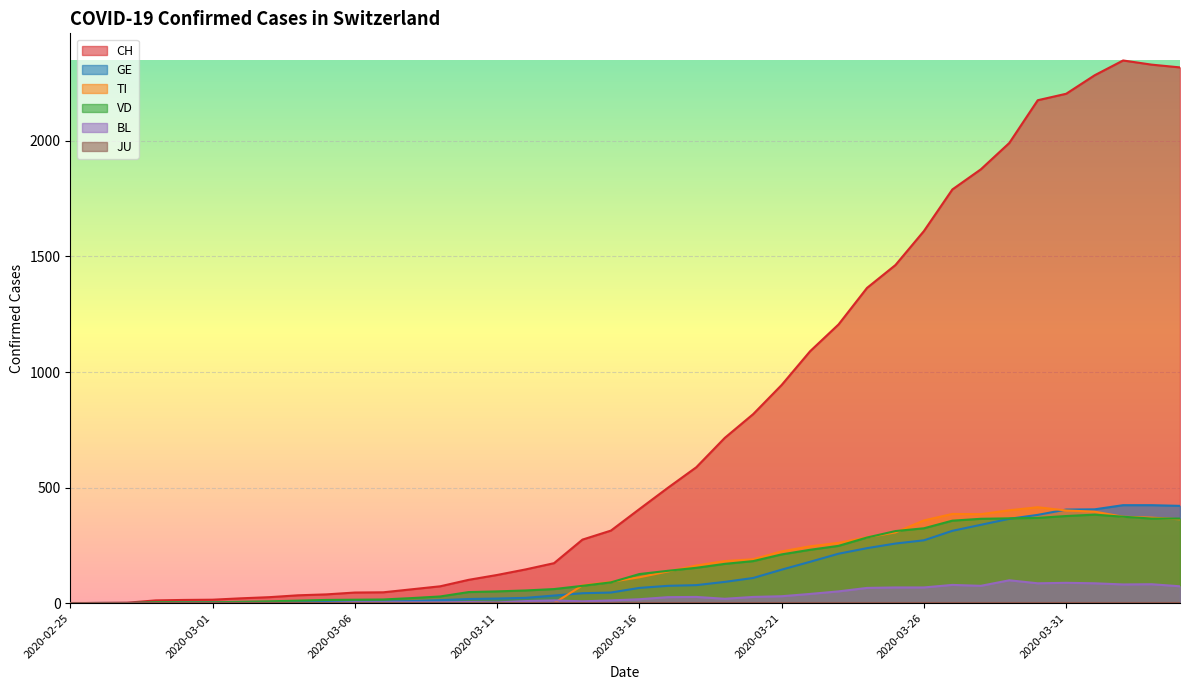

What is the average value of the GE series?

136